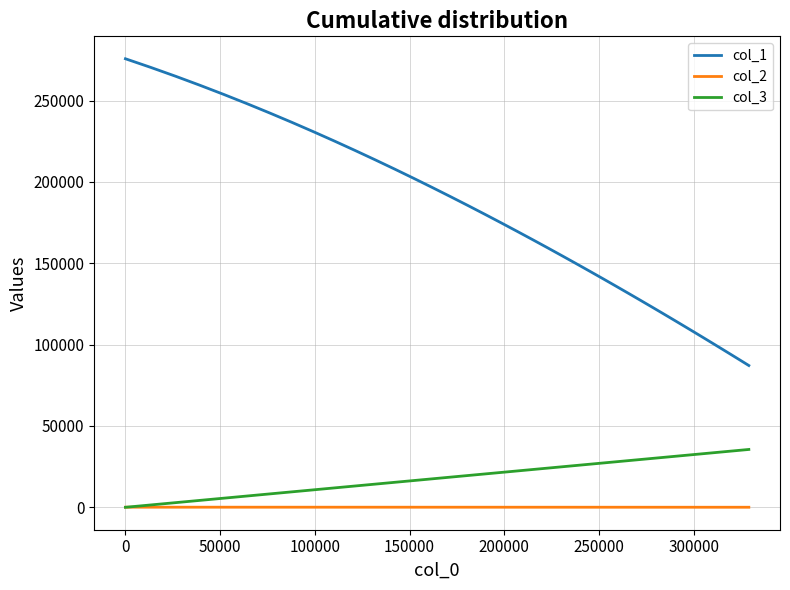

What is the greatest value displayed?

275656.0